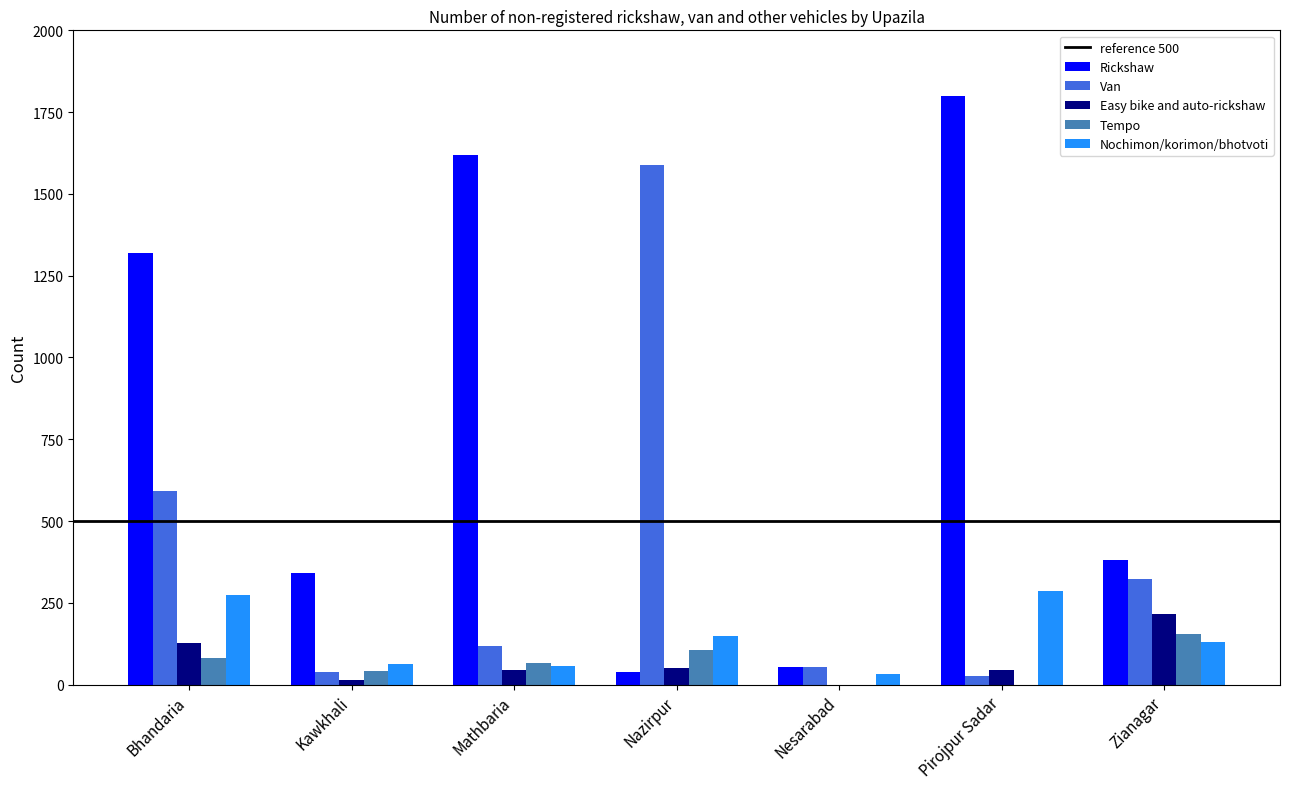

Does the chart contain stacked bars?

No